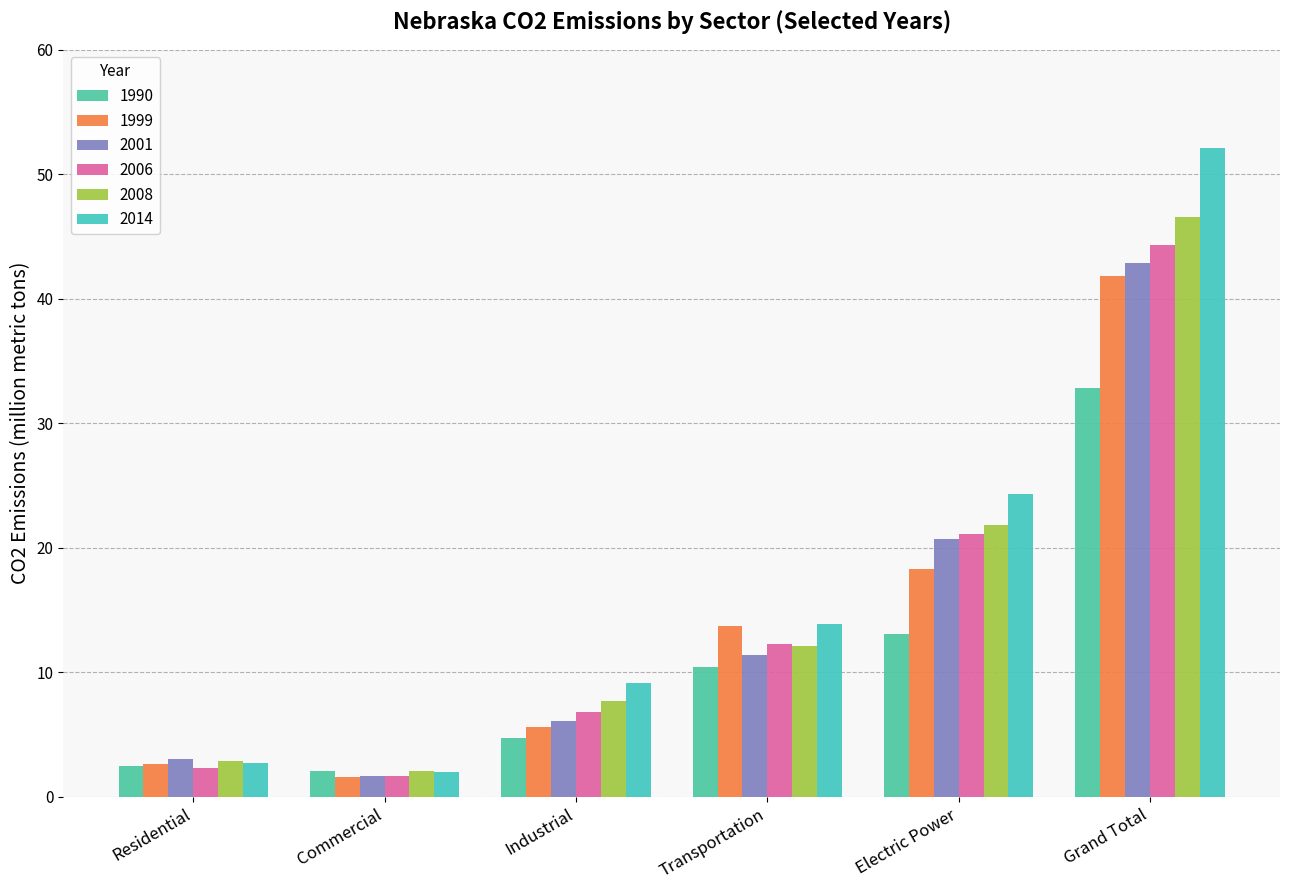

Reading left to right, what are all the values shown in this chart?

1990: Residential=2.5	Commercial=2.1	Industrial=4.7	Transportation=10.4	Electric Power=13.1	Grand Total=32.8
1999: Residential=2.6	Commercial=1.6	Industrial=5.6	Transportation=13.7	Electric Power=18.3	Grand Total=41.8
2001: Residential=3.0	Commercial=1.7	Industrial=6.1	Transportation=11.4	Electric Power=20.7	Grand Total=42.9
2006: Residential=2.3	Commercial=1.7	Industrial=6.8	Transportation=12.3	Electric Power=21.1	Grand Total=44.3
2008: Residential=2.9	Commercial=2.1	Industrial=7.7	Transportation=12.1	Electric Power=21.8	Grand Total=46.6
2014: Residential=2.7	Commercial=2.0	Industrial=9.1	Transportation=13.9	Electric Power=24.3	Grand Total=52.1